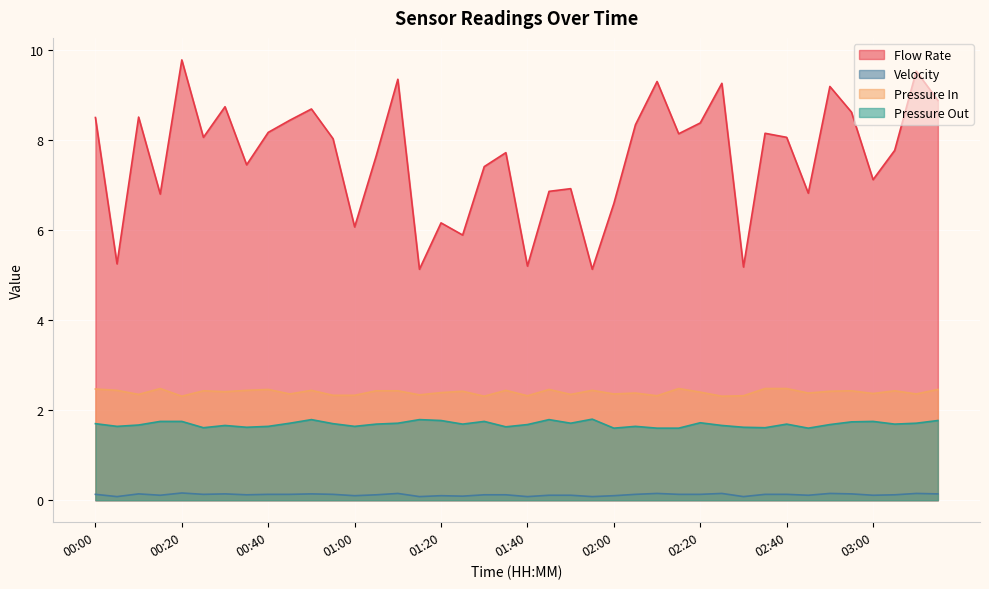

Reading left to right, transcribe all the data shown in this chart.

Flow Rate: 8.5	5.2	8.5	6.8	9.8	8.1	8.7	7.5	8.2	8.4	8.7	8.0	6.1	7.7	9.3	5.1	6.2	5.9	7.4	7.7	5.2	6.9	6.9	5.1	6.6	8.3	9.3	8.1	8.4	9.3	5.2	8.2	8.1	6.8	9.2	8.6	7.1	7.8	9.5	8.9
Velocity: 0.1	0.1	0.1	0.1	0.2	0.1	0.1	0.1	0.1	0.1	0.1	0.1	0.1	0.1	0.1	0.1	0.1	0.1	0.1	0.1	0.1	0.1	0.1	0.1	0.1	0.1	0.1	0.1	0.1	0.1	0.1	0.1	0.1	0.1	0.1	0.1	0.1	0.1	0.1	0.1
Pressure In: 2.5	2.4	2.4	2.5	2.3	2.4	2.4	2.4	2.5	2.4	2.4	2.3	2.3	2.4	2.4	2.3	2.4	2.4	2.3	2.4	2.3	2.5	2.4	2.4	2.4	2.4	2.3	2.5	2.4	2.3	2.3	2.5	2.5	2.4	2.4	2.4	2.4	2.4	2.4	2.5
Pressure Out: 1.7	1.6	1.7	1.8	1.8	1.6	1.7	1.6	1.6	1.7	1.8	1.7	1.6	1.7	1.7	1.8	1.8	1.7	1.8	1.6	1.7	1.8	1.7	1.8	1.6	1.6	1.6	1.6	1.7	1.7	1.6	1.6	1.7	1.6	1.7	1.7	1.8	1.7	1.7	1.8